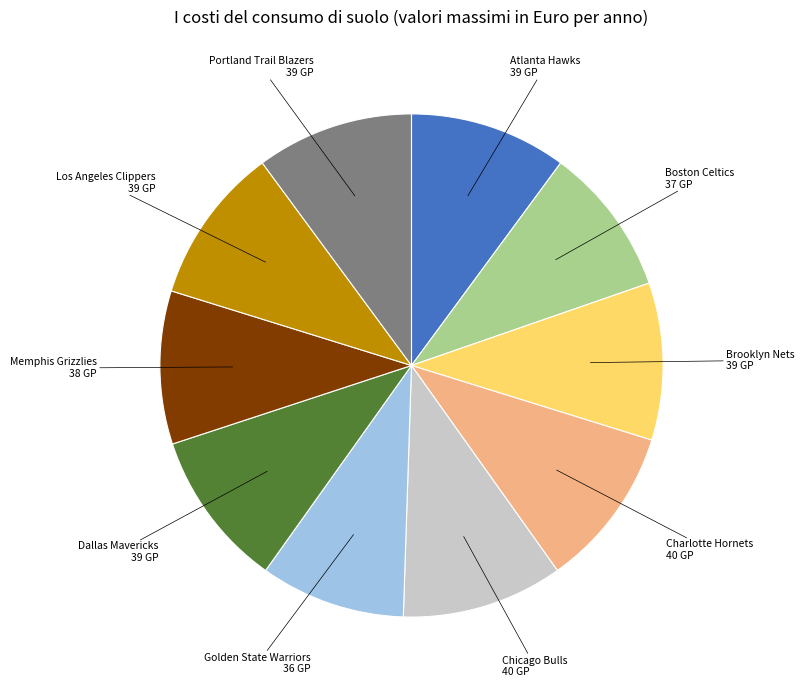

Is there a majority slice in this chart?

No